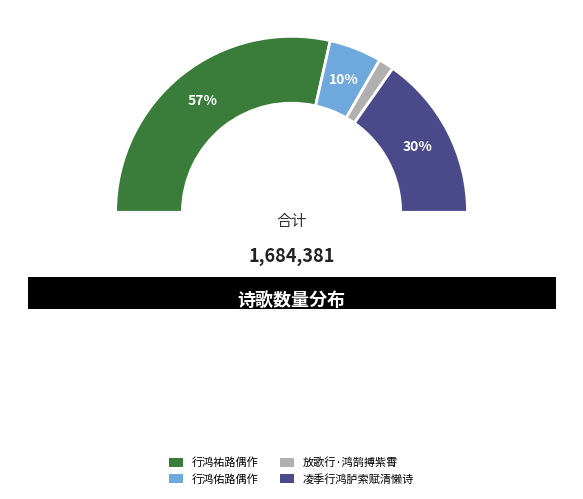

Approximately how many times larger is the value at 行鸿祐路偶作 compared to 凌季行鸿胪索赋清懒诗?

1.9